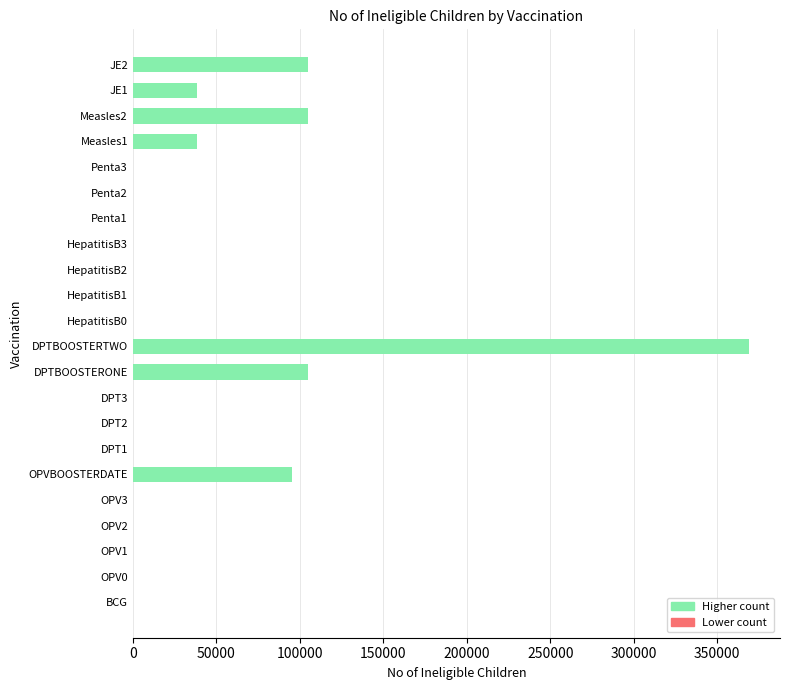

Are the bars horizontal?

Yes